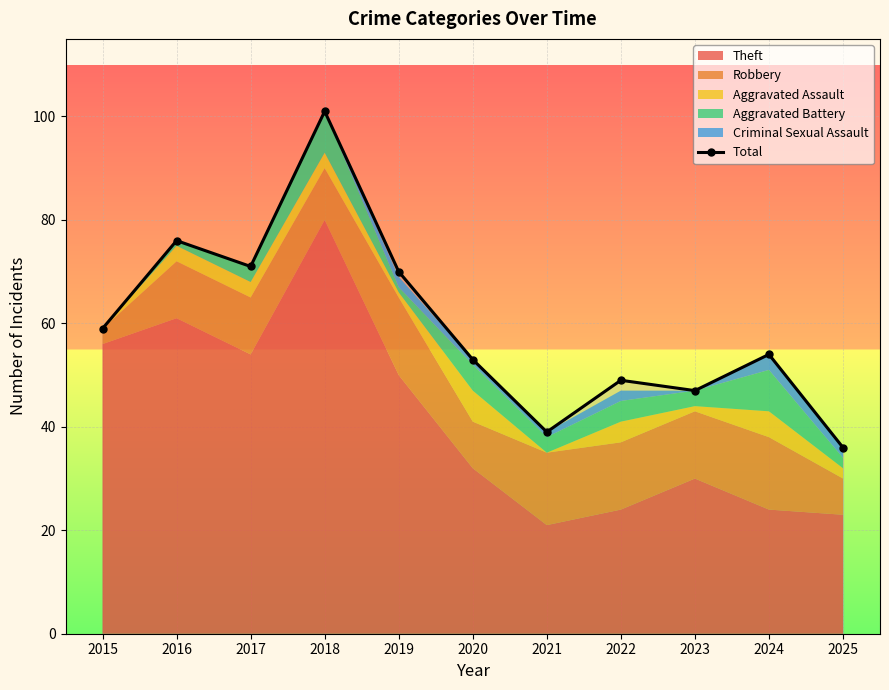

How many interior local peaks (higher than both neighbors) does the data have?

4